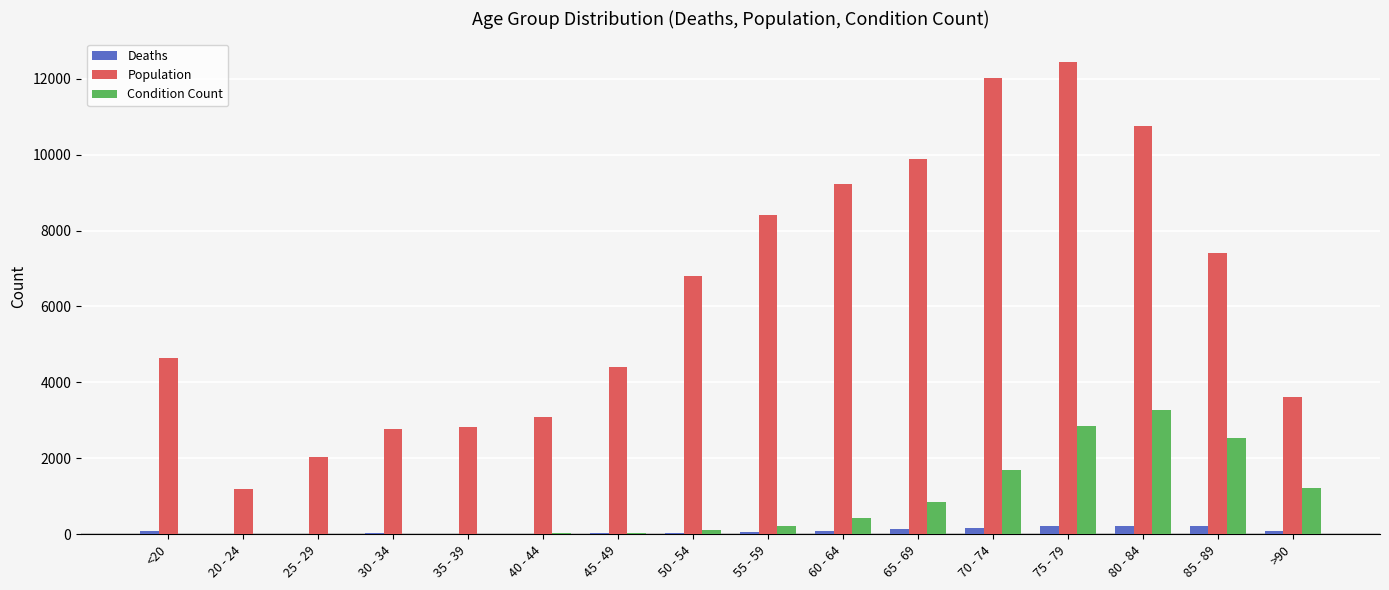

Which series has the largest total across all categories?

Population